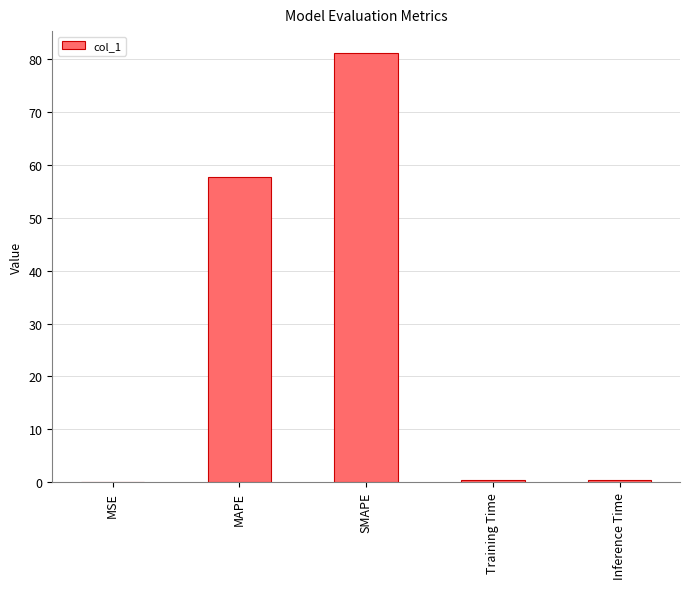

What value does the data have at MAPE?

57.8